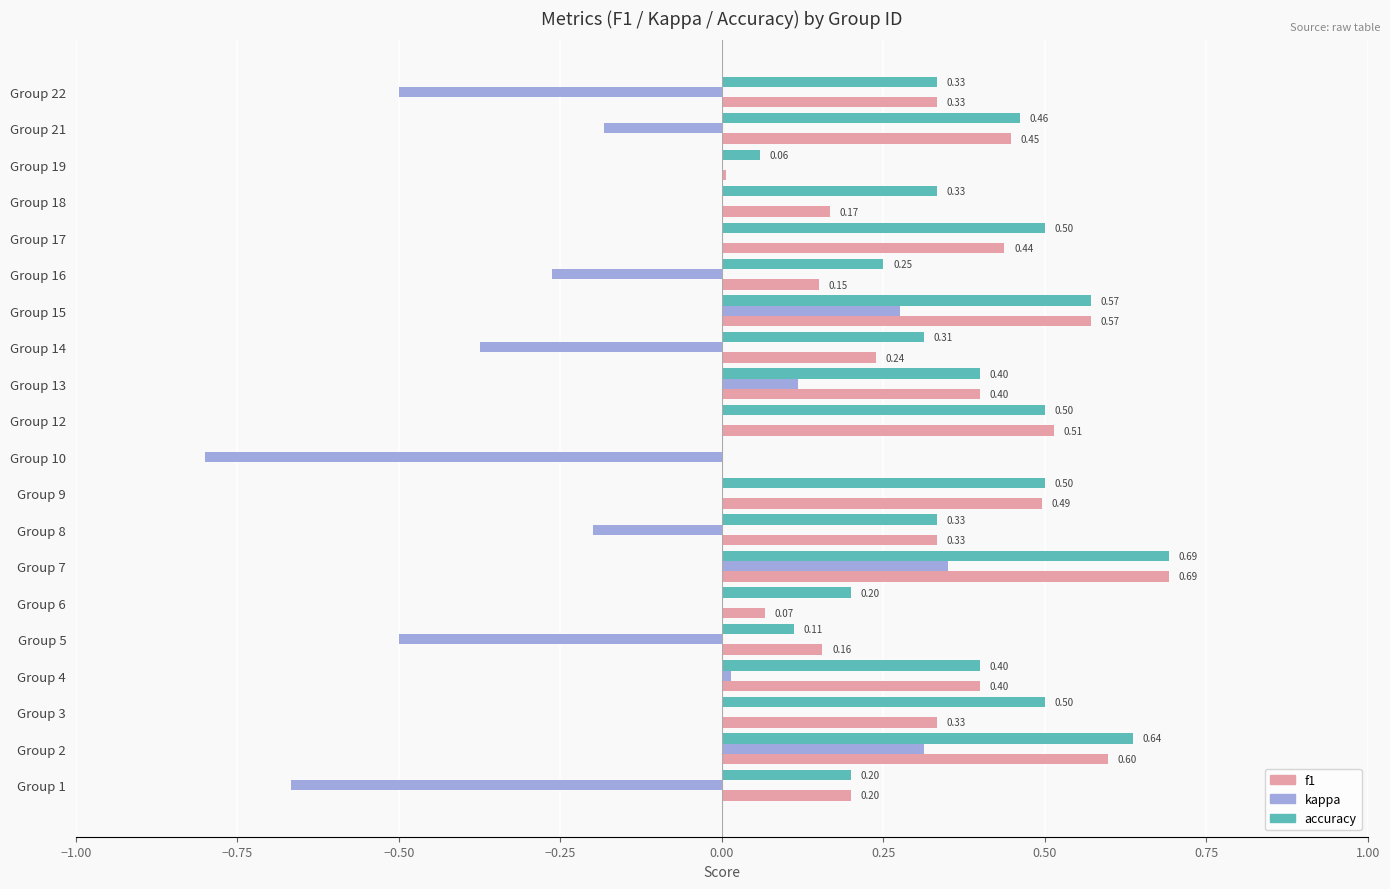

How many series are shown in this chart?

3